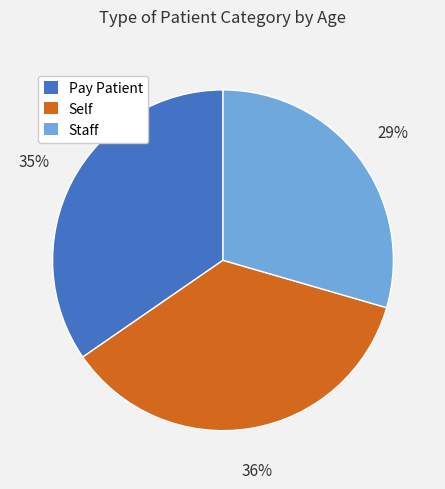

Is there any slice that represents more than half of the pie?

No